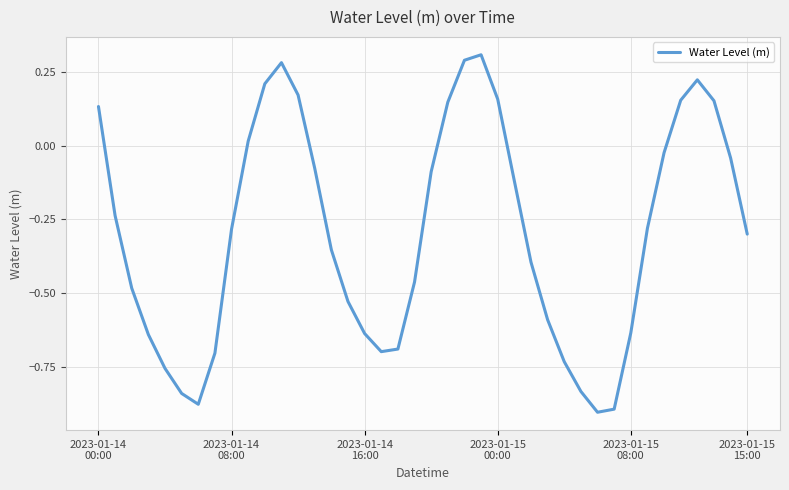

What is the difference between the maximum and minimum values?

1.2